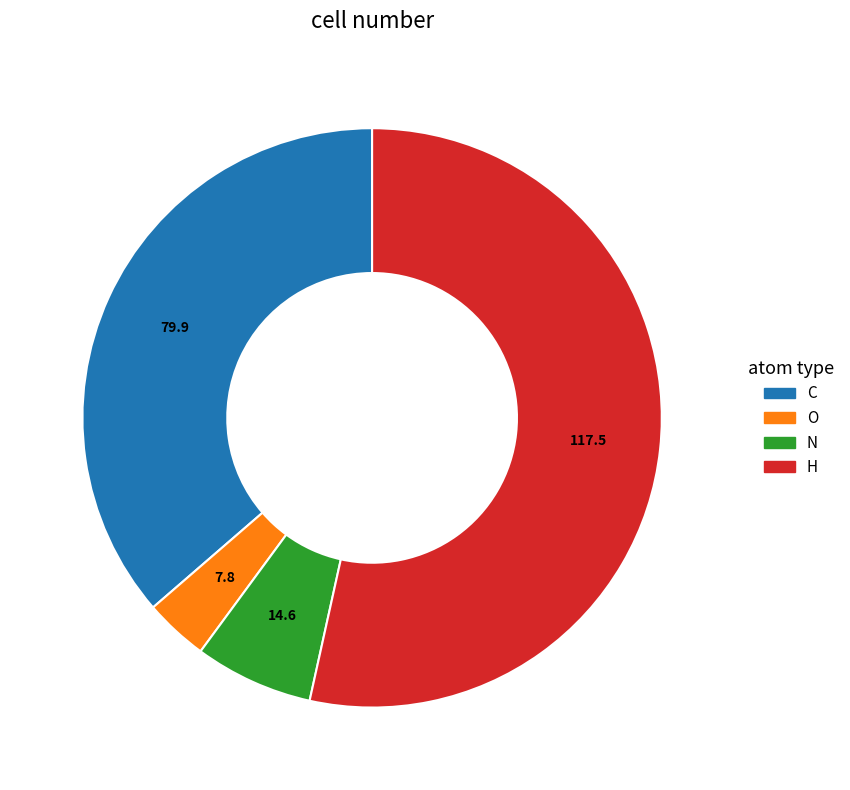

True or false: O accounts for 13% of the total.

False